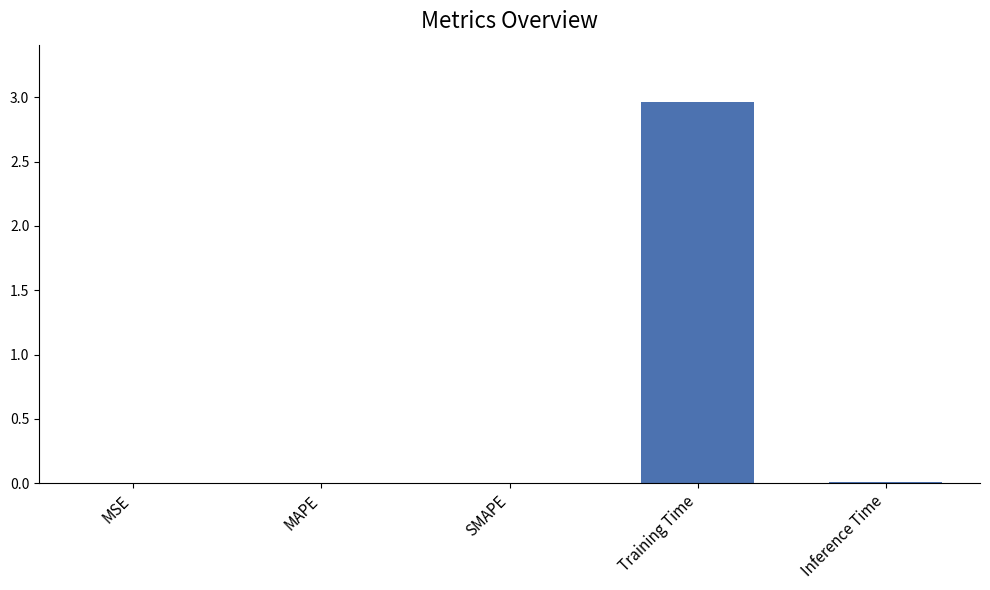

True or false: the data shows 0.0 at Inference Time.

True